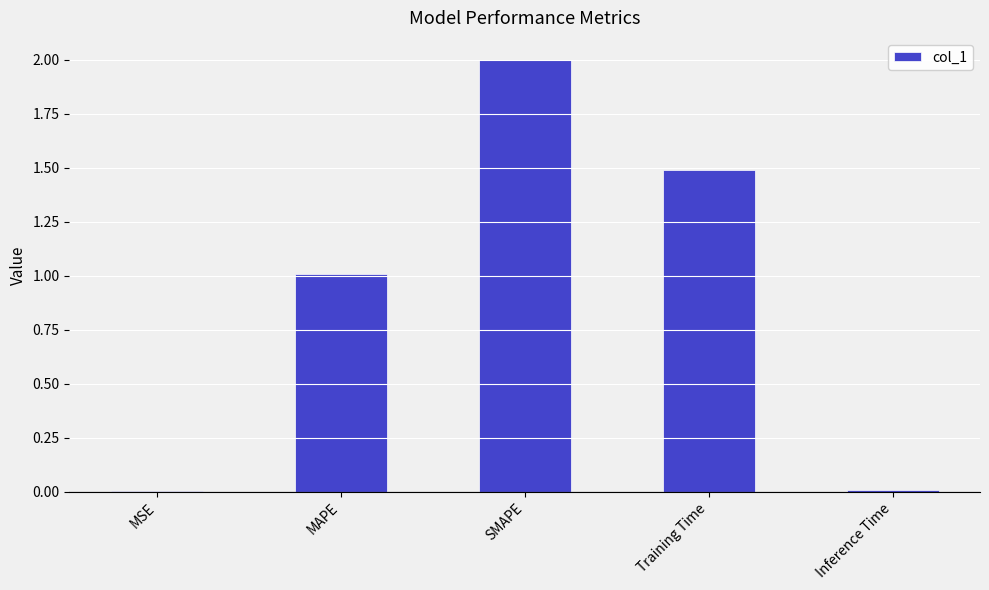

Is it true that the value at MAPE is 1.0?

True